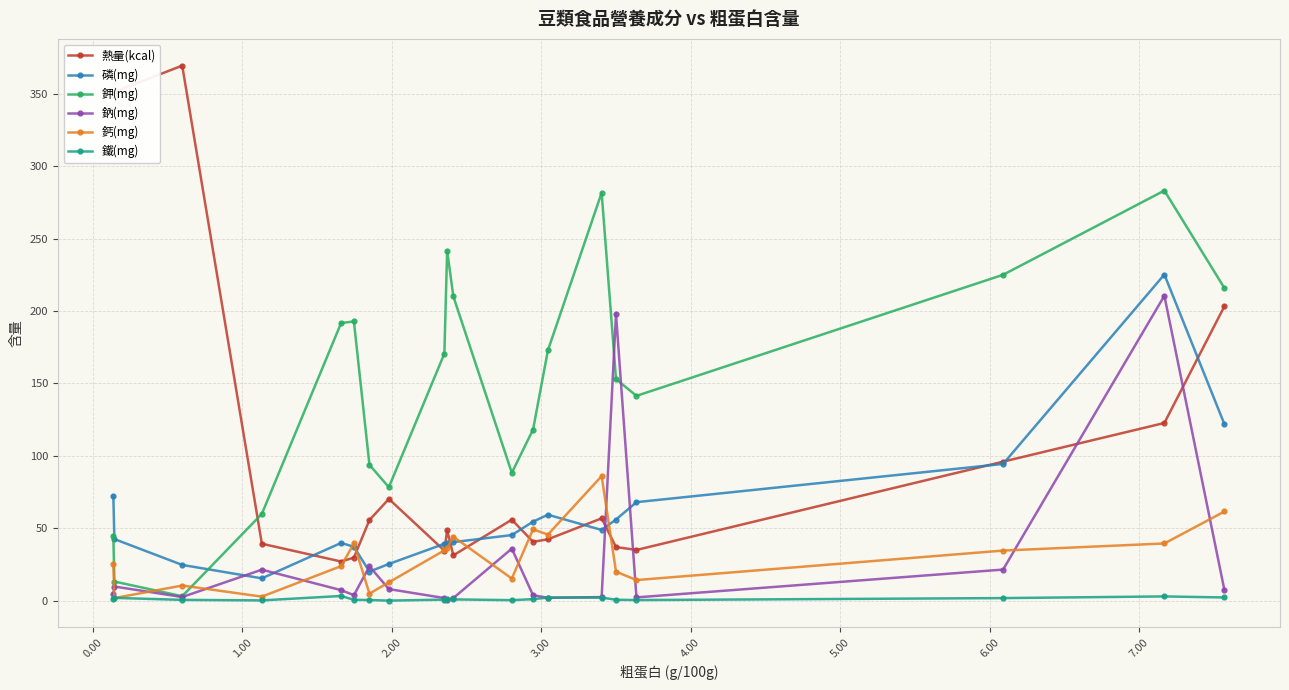

Does the chart have visible grid lines?

Yes